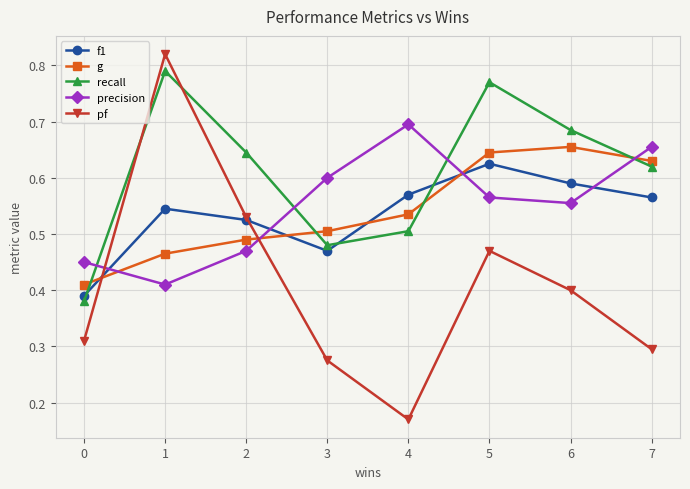

List the labels in order of recall value, largest first.

1, 5, 6, 2, 7, 4, 3, 0